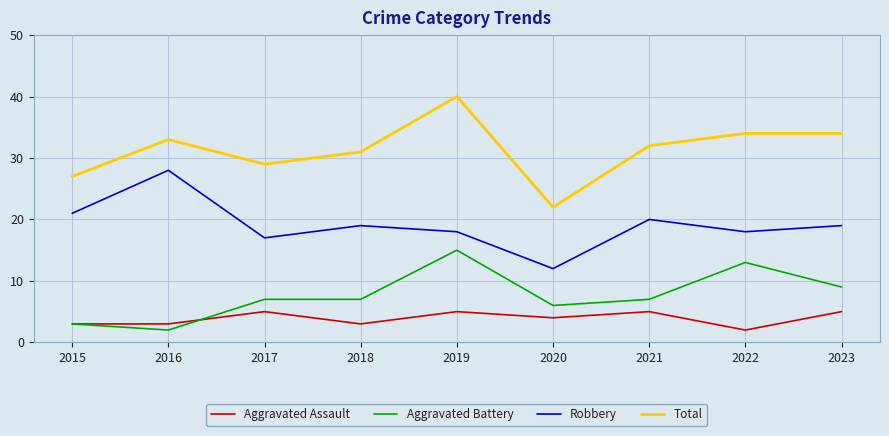

What is the minimum value for Total?

22